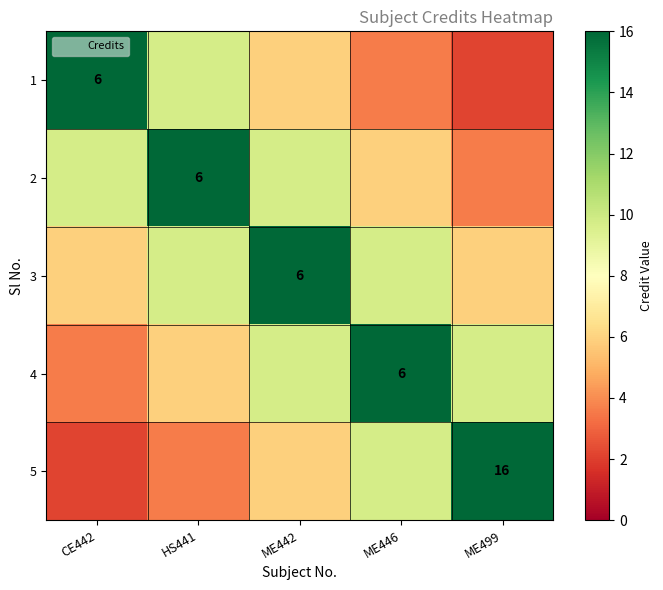

Which series changed the most between CE442 and HS441?

1